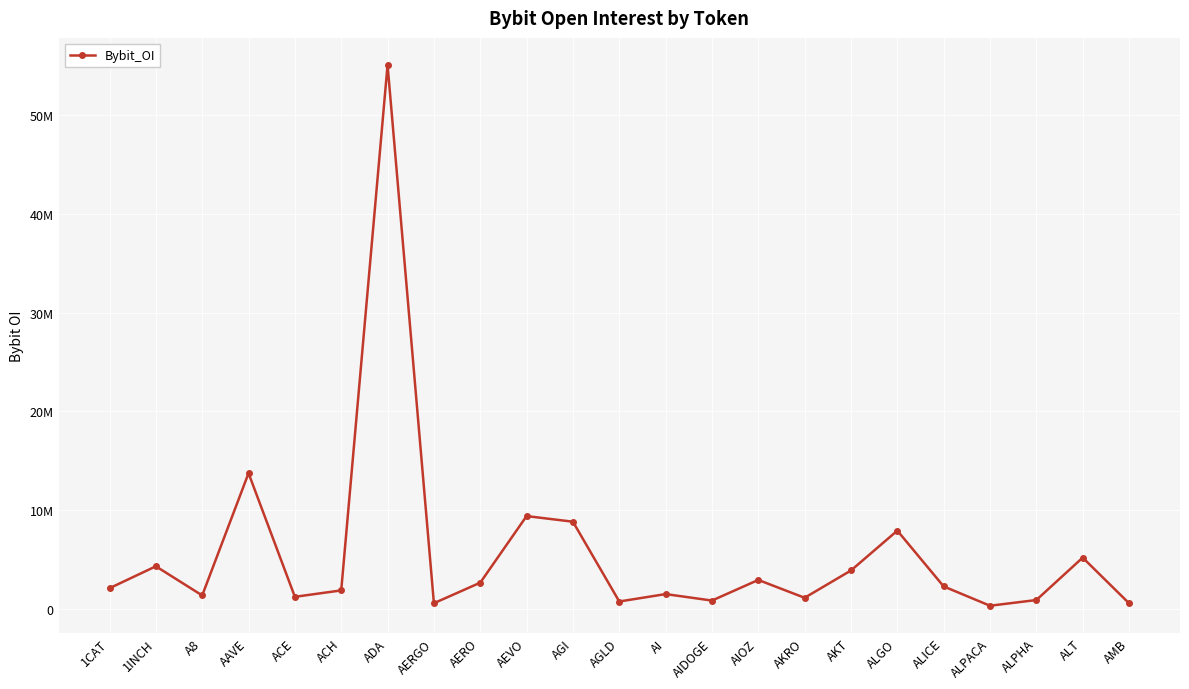

At which category does the data reach its first local valley?

A8